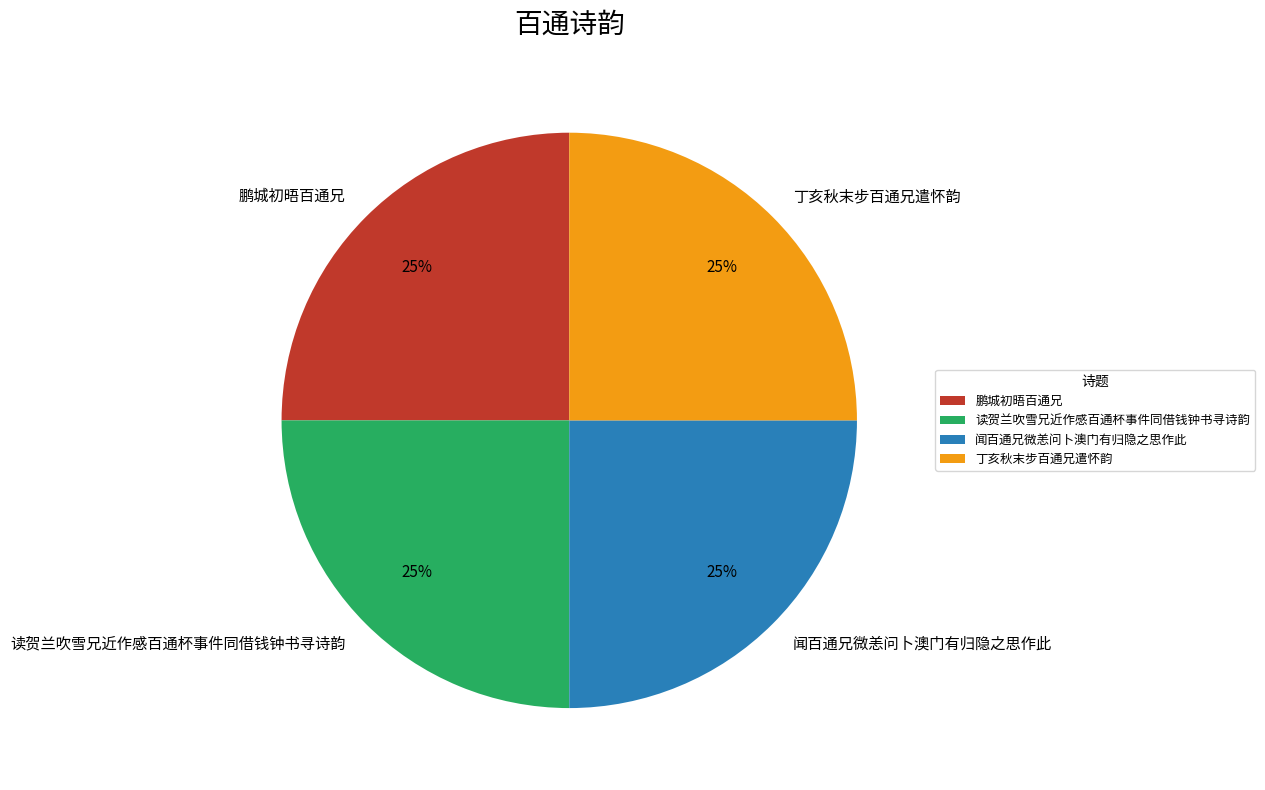

To the nearest percent, what is the combined percentage of 闻百通兄微恙问卜澳门有归隐之思作此 and 鹏城初晤百通兄?

50%